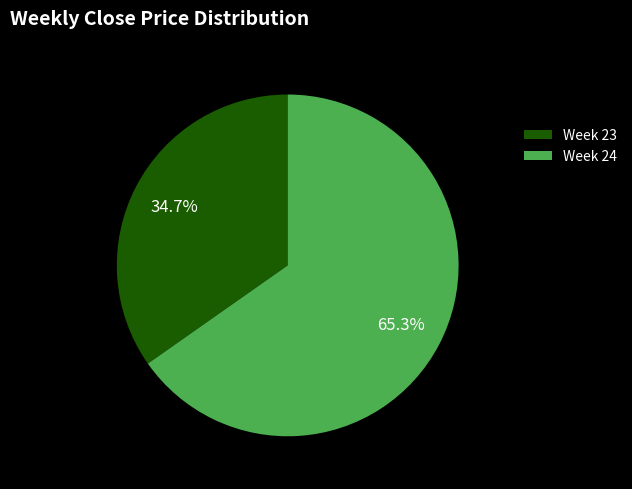

Is the sum of Week 24 and Week 23 greater than half?

Yes